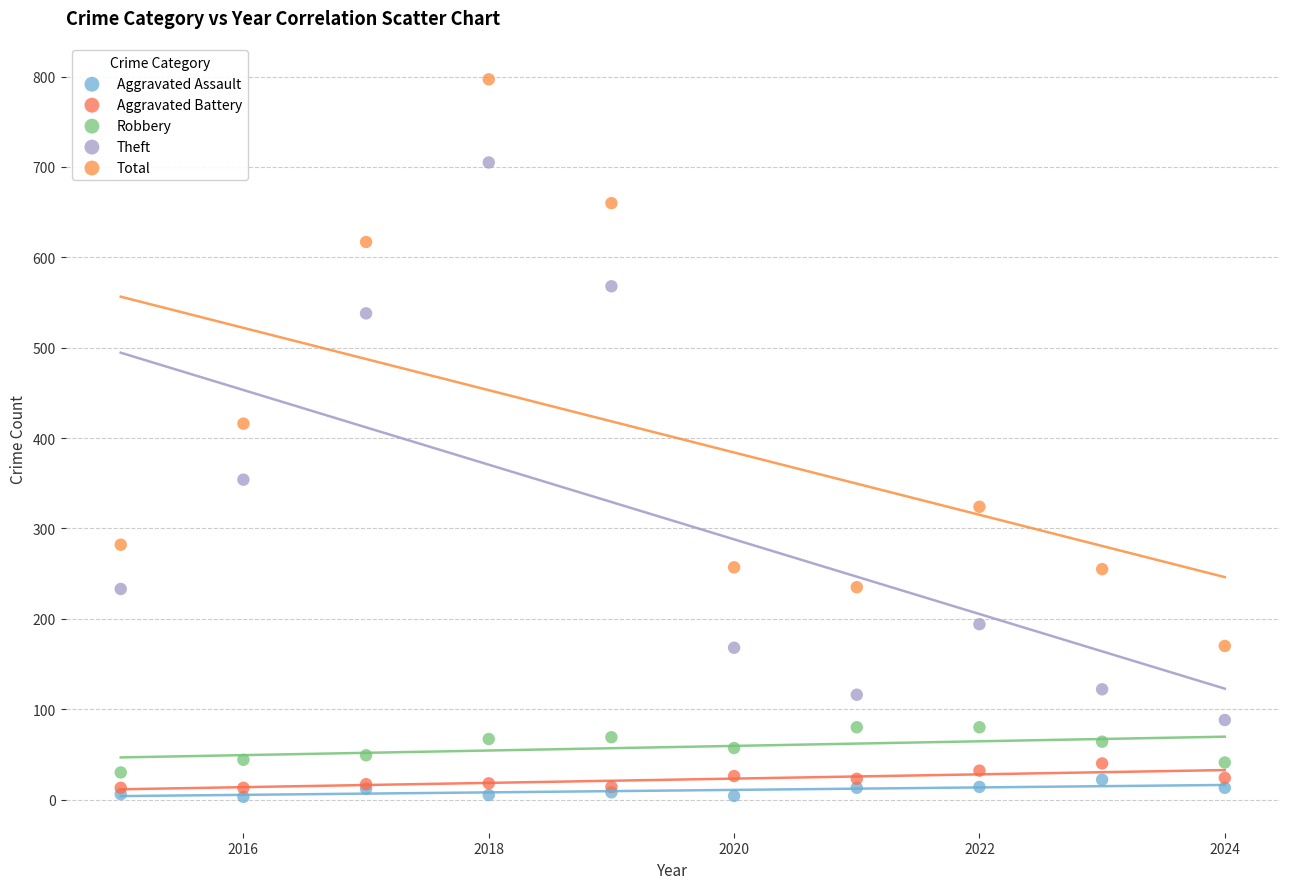

Across all series, what Y value is closest to 400?

416